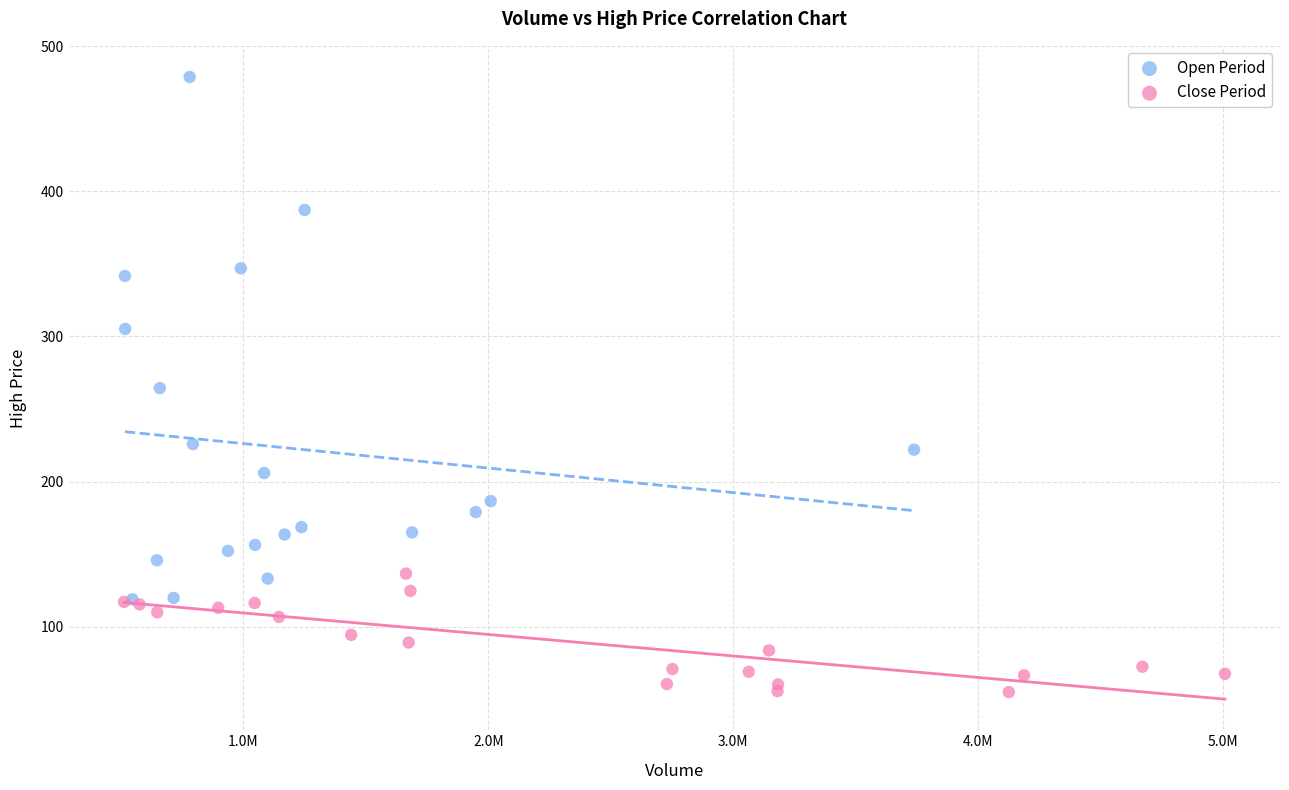

Which series has the largest Y range (max minus min)?

Open Period